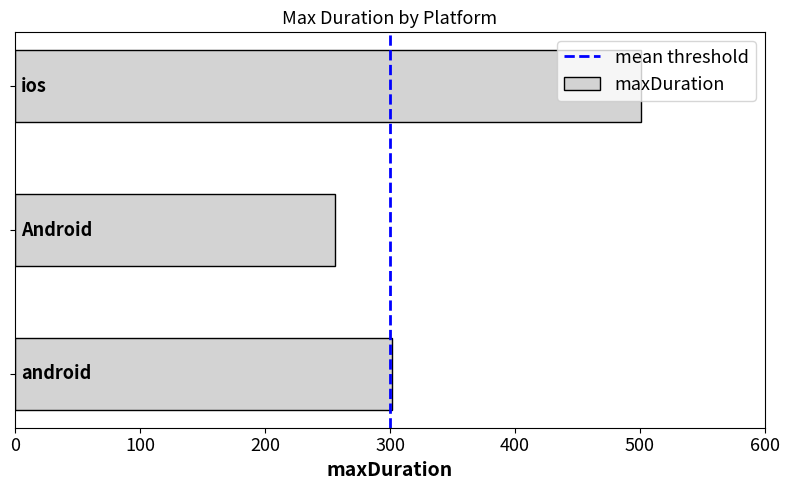

What is the difference between the maximum and second lowest values?

199.0